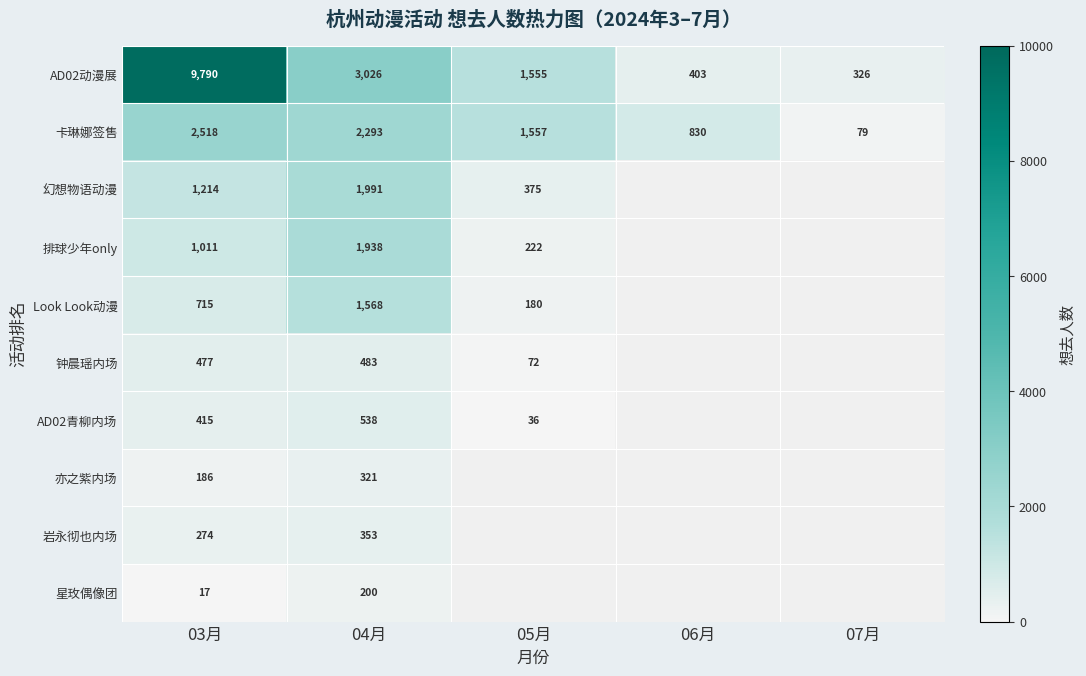

What is the spread (max minus min) of values at 03月?

9773